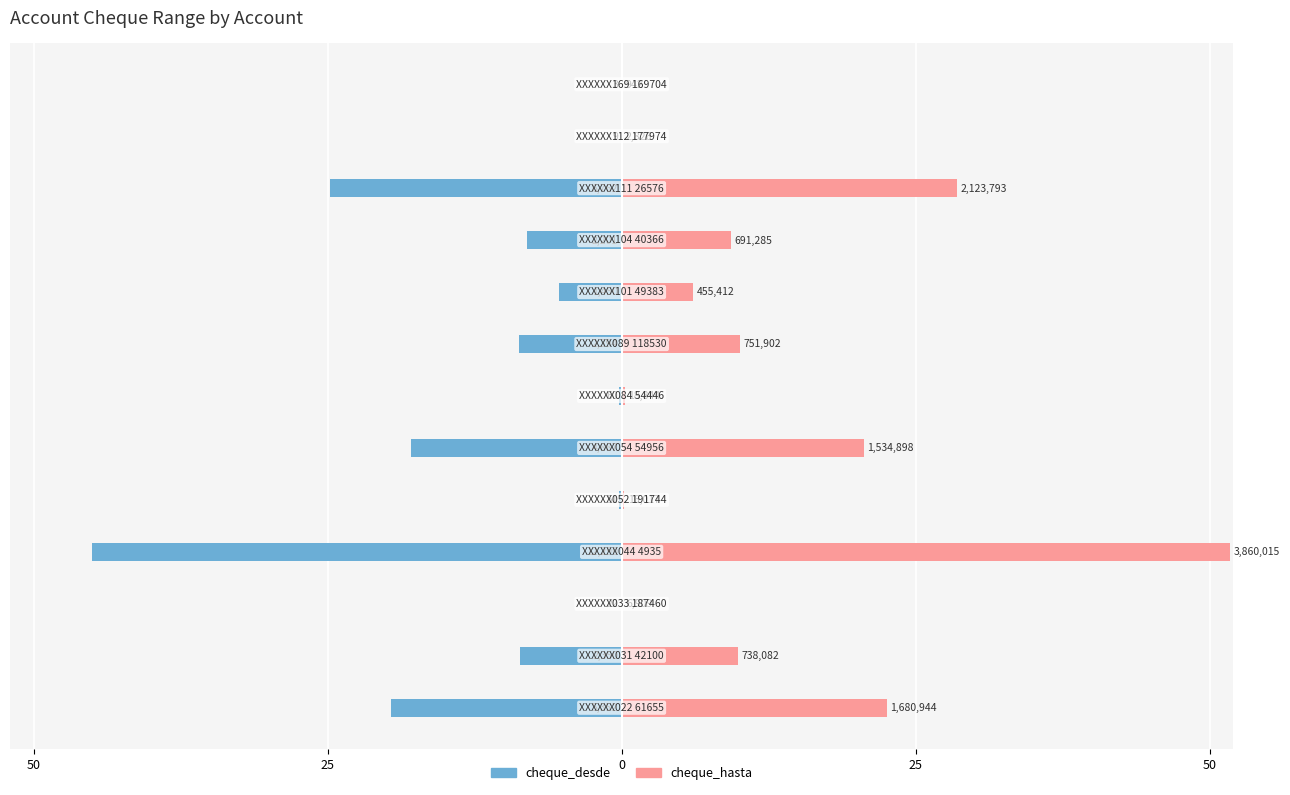

What is the average value of the cheque_desde series?

-10.7